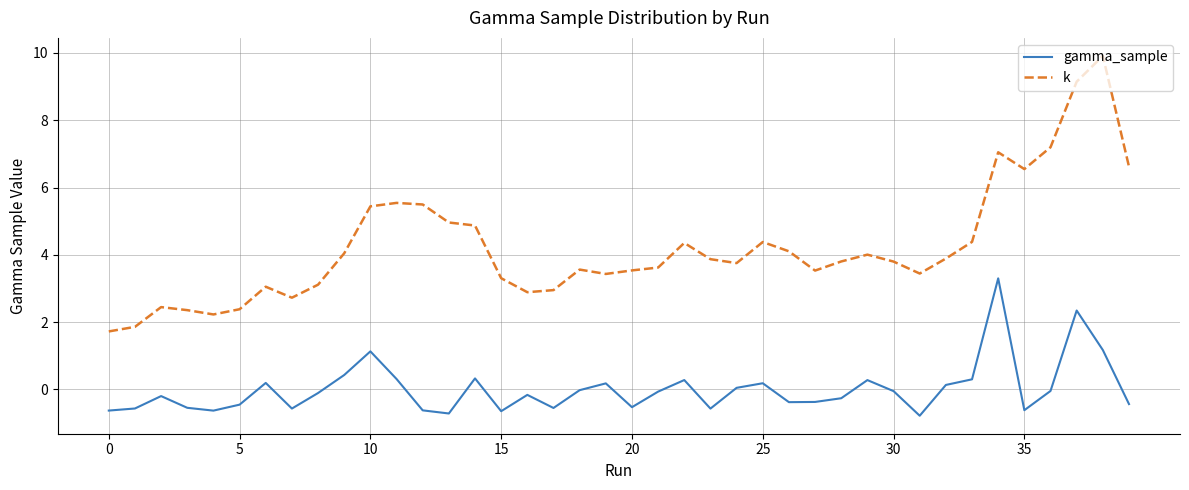

Rank the series by their average value, from highest to lowest.

k, gamma_sample